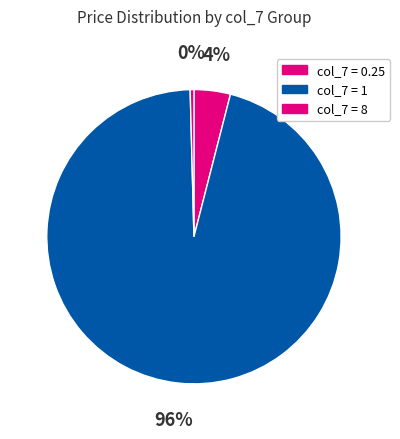

How many slices are in this pie chart?

3